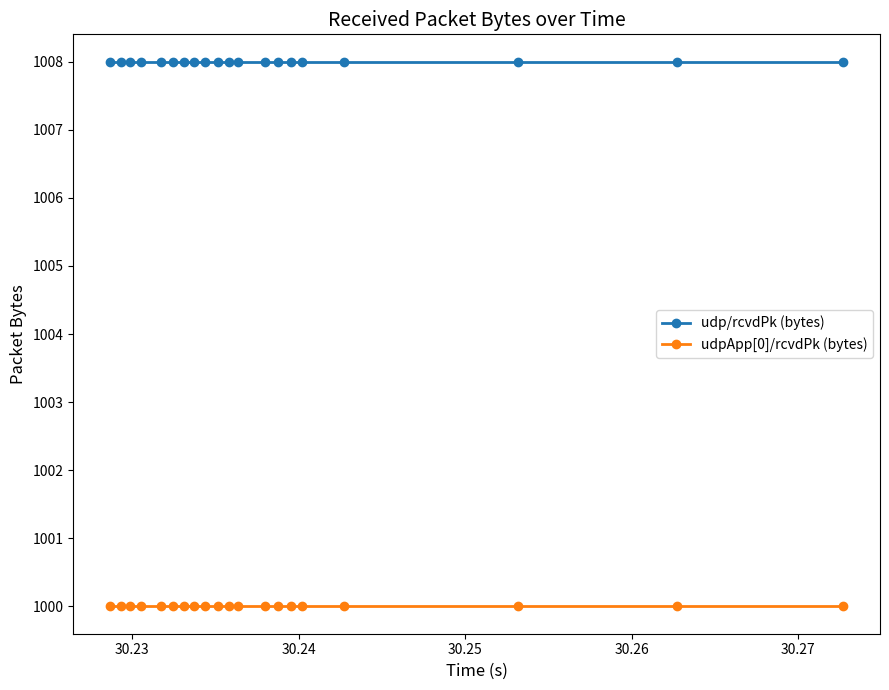

What is the smallest value displayed?

1000